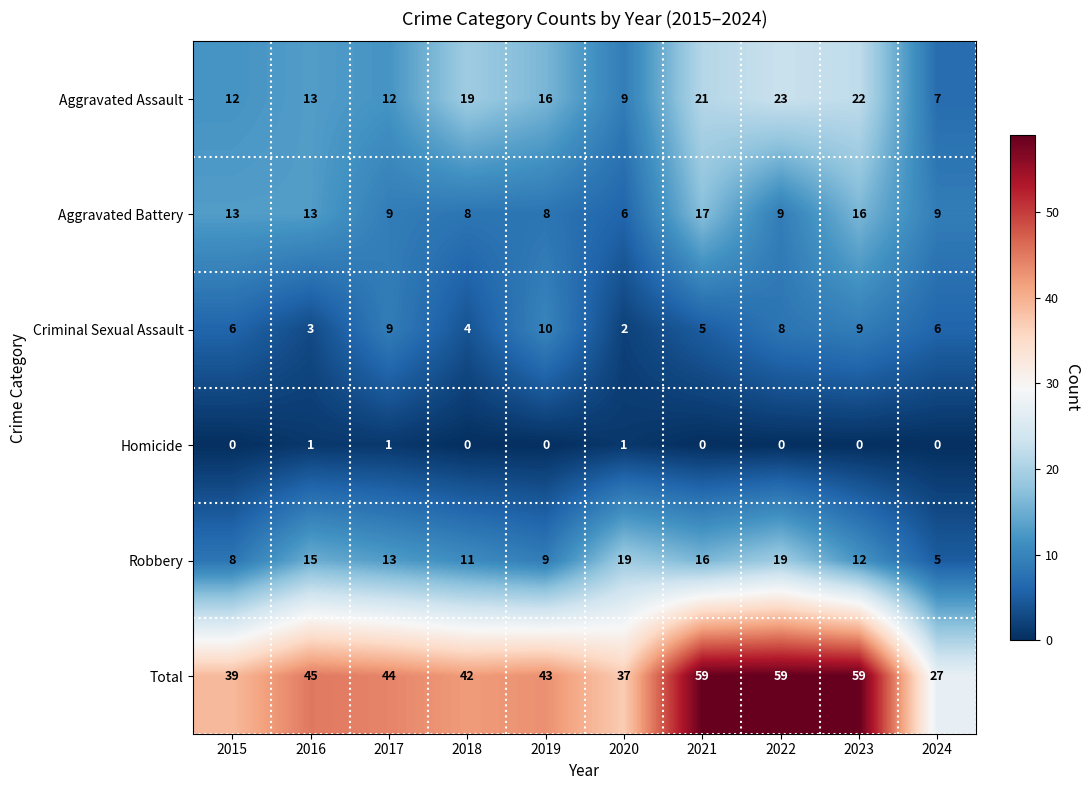

What is the spread (max minus min) of values at 2017?

43